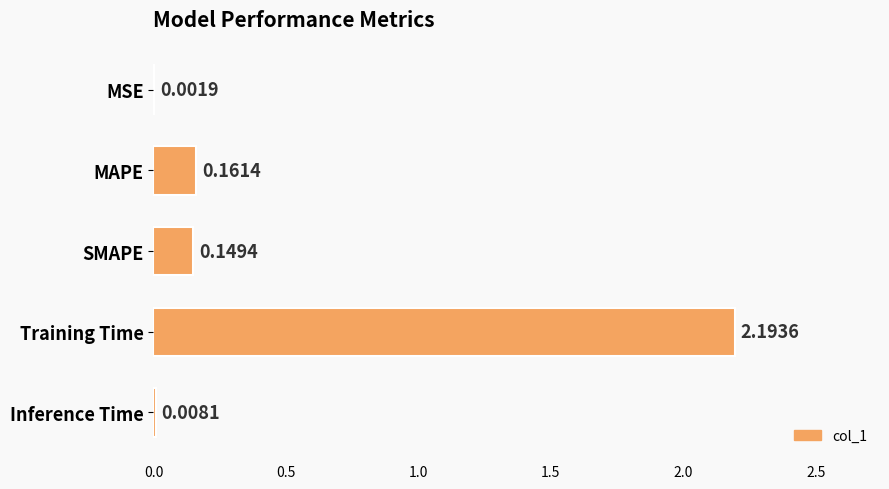

Between SMAPE and MAPE, which is larger?

MAPE